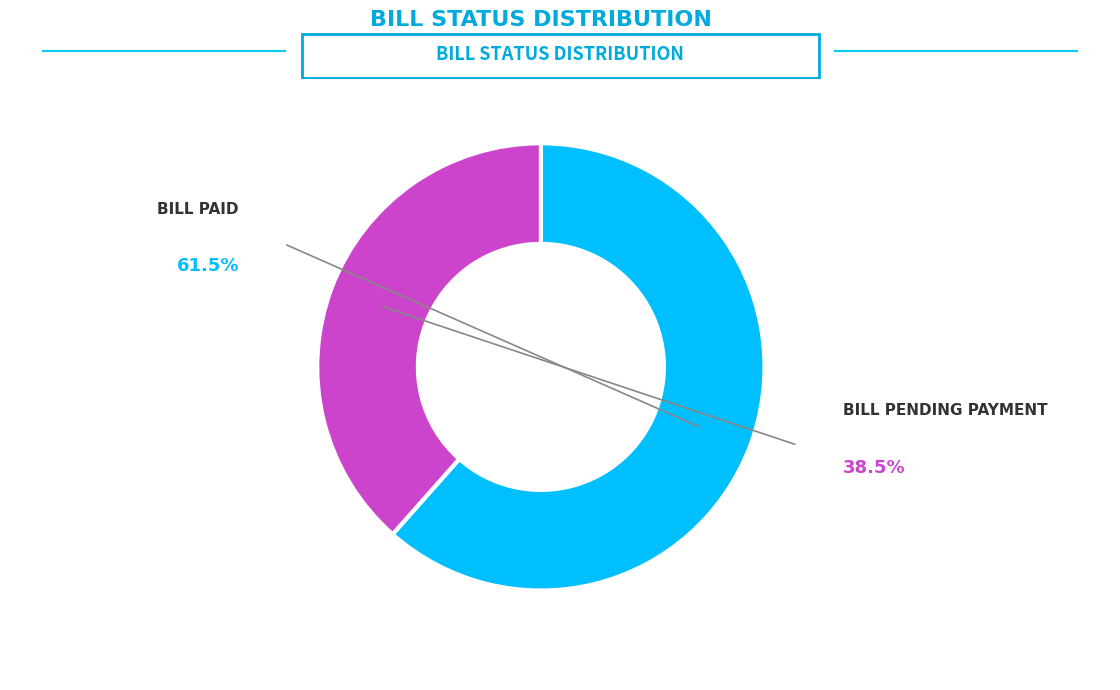

Is there a majority slice in this chart?

Yes